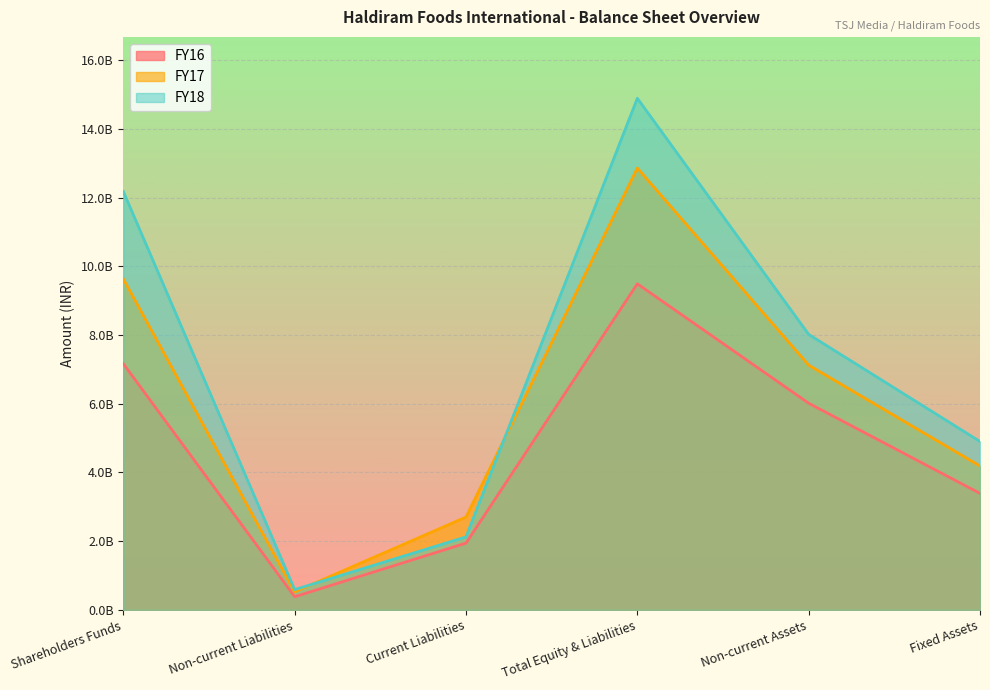

Is it true that FY18 equals 2124394590 at Current Liabilities?

True